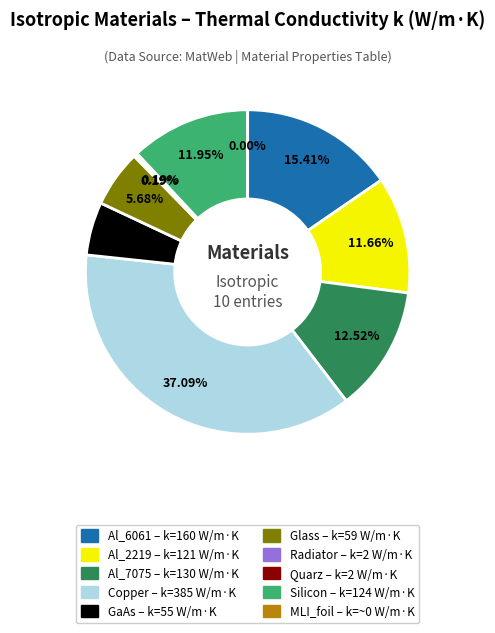

Is Al_2219 the majority of the pie?

No